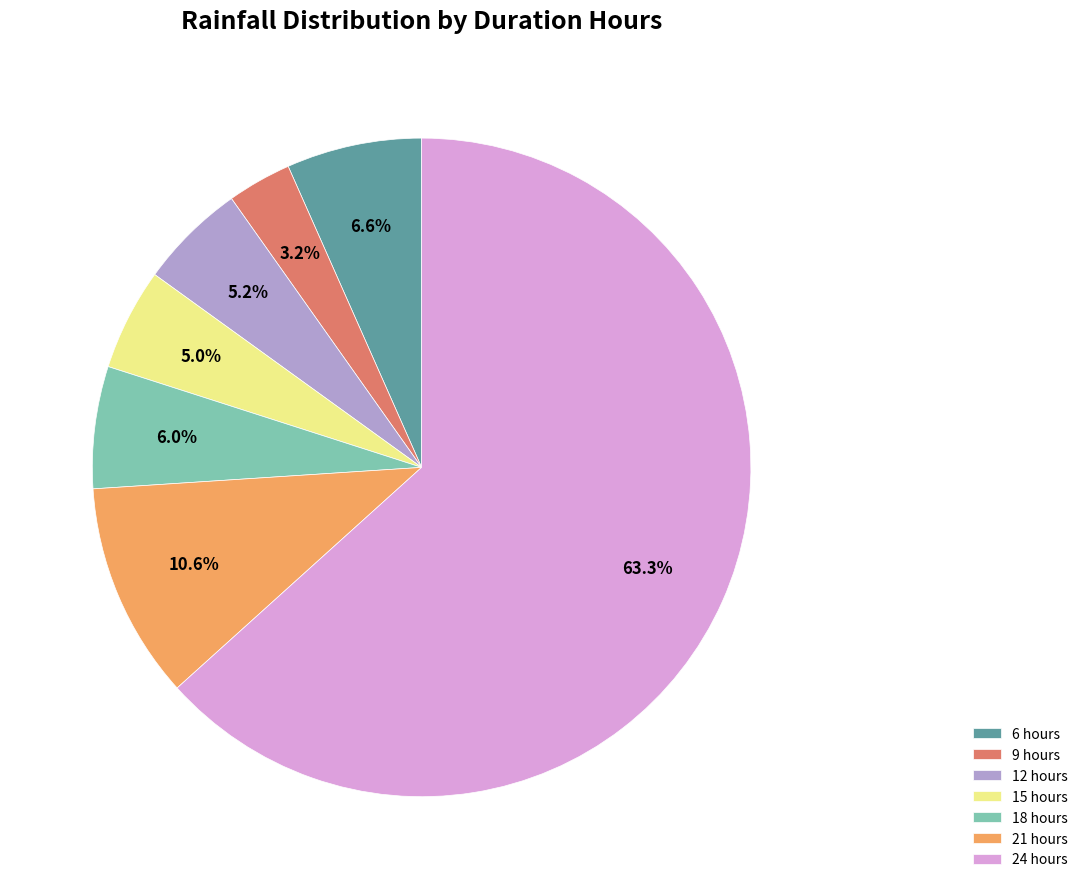

Which category accounts for the majority?

24 hours